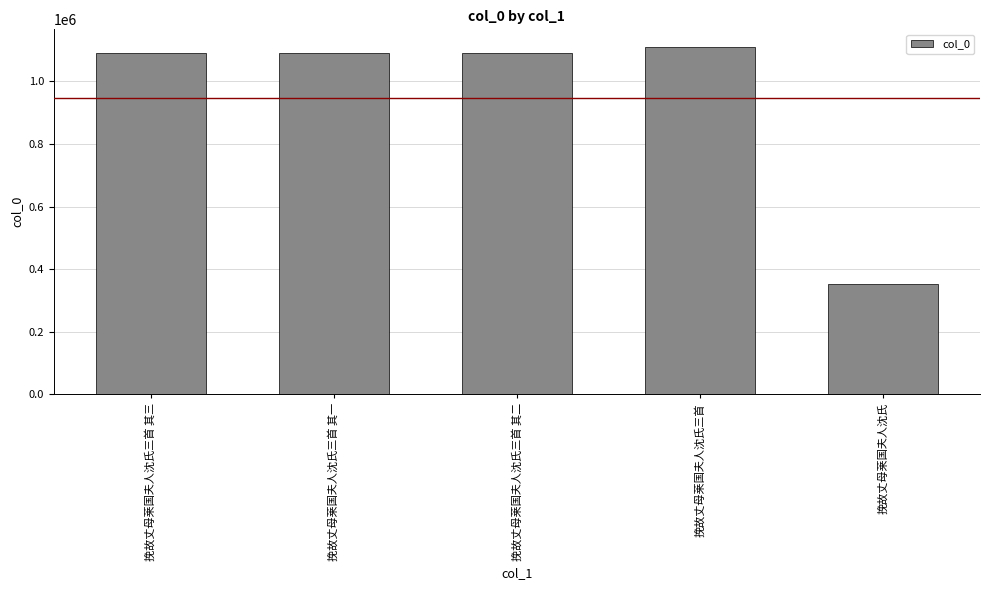

What is the difference between the values at 挽故丈母莱国夫人沈氏 and 挽故丈母莱国夫人沈氏三首 其二?

735909